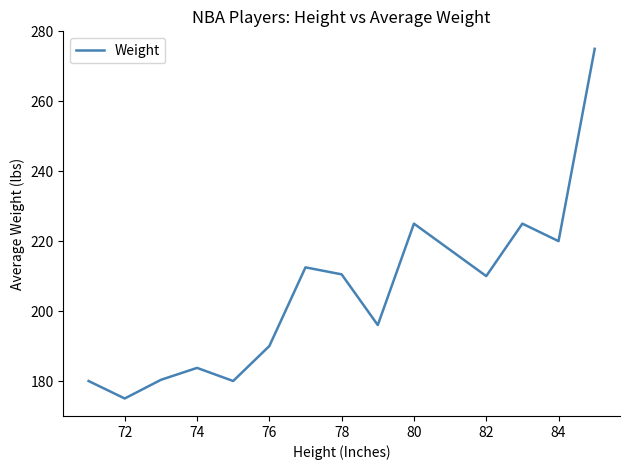

What is the difference between the second highest and minimum values?

50.0